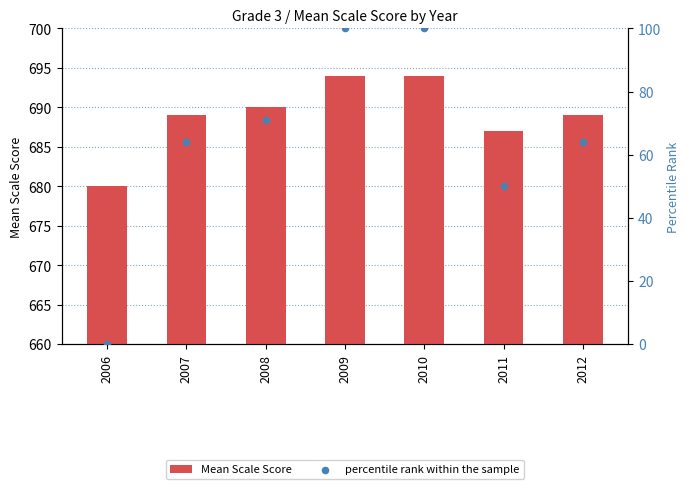

At which category is the sum across all series the highest?

2009